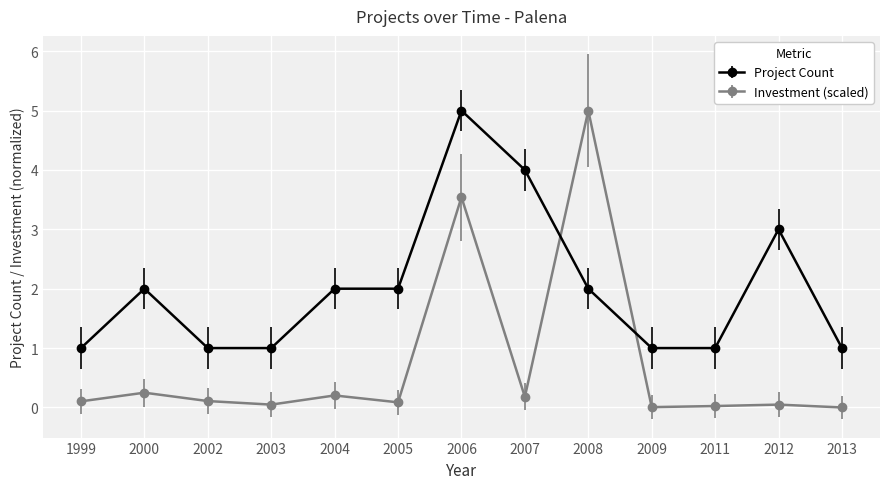

What is the value of the Project Count point at the 8th from the left?

4.0